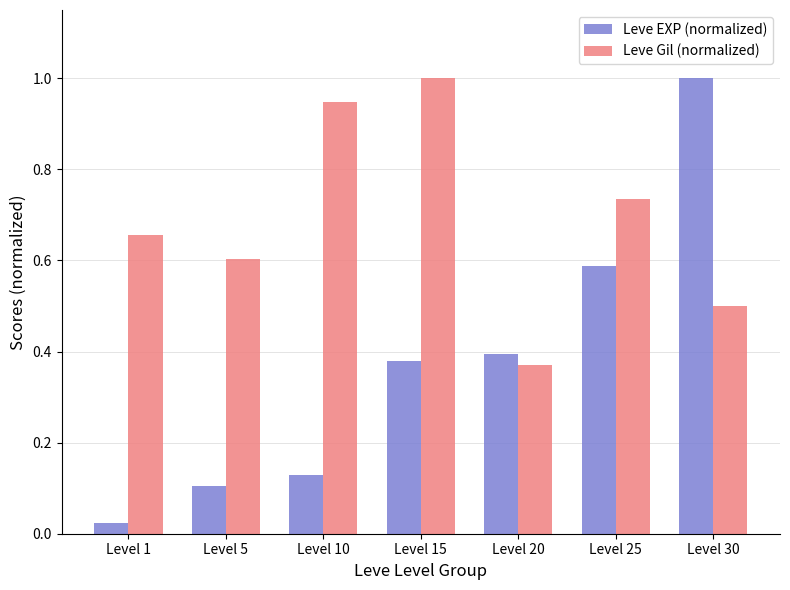

Where is Leve EXP (normalized) nearest to the value 0?

Level 1